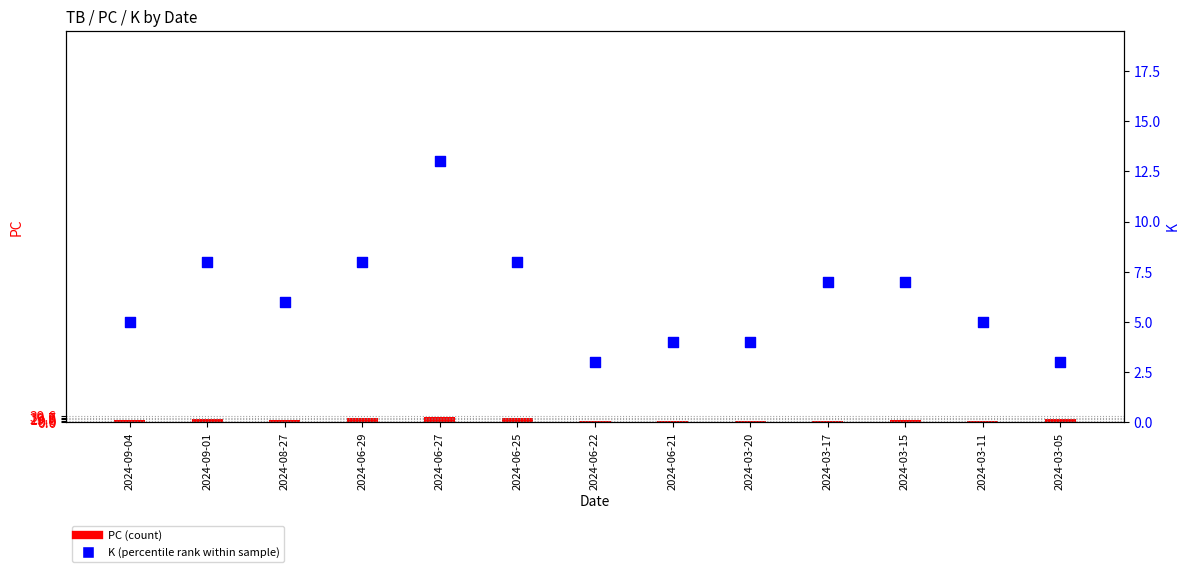

Is the value of PC at 2024-06-27 greater than the value of K at 2024-03-15?

Yes